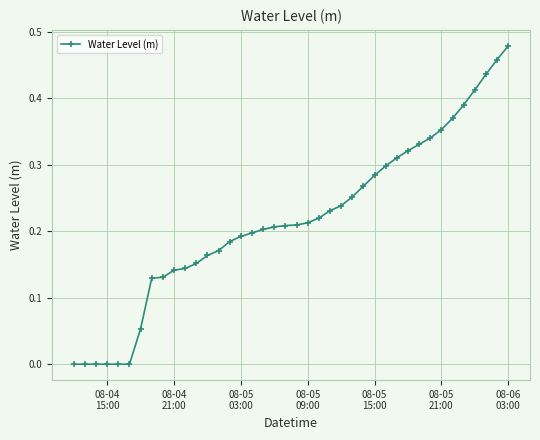

What is the sum of all values?

8.7